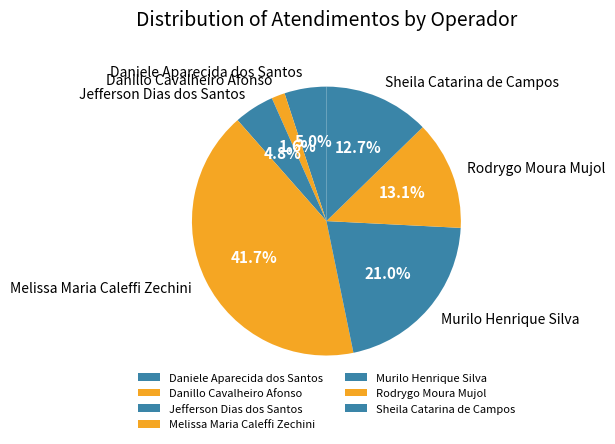

What is the smallest slice in the pie chart?

Danillo Cavalheiro Afonso